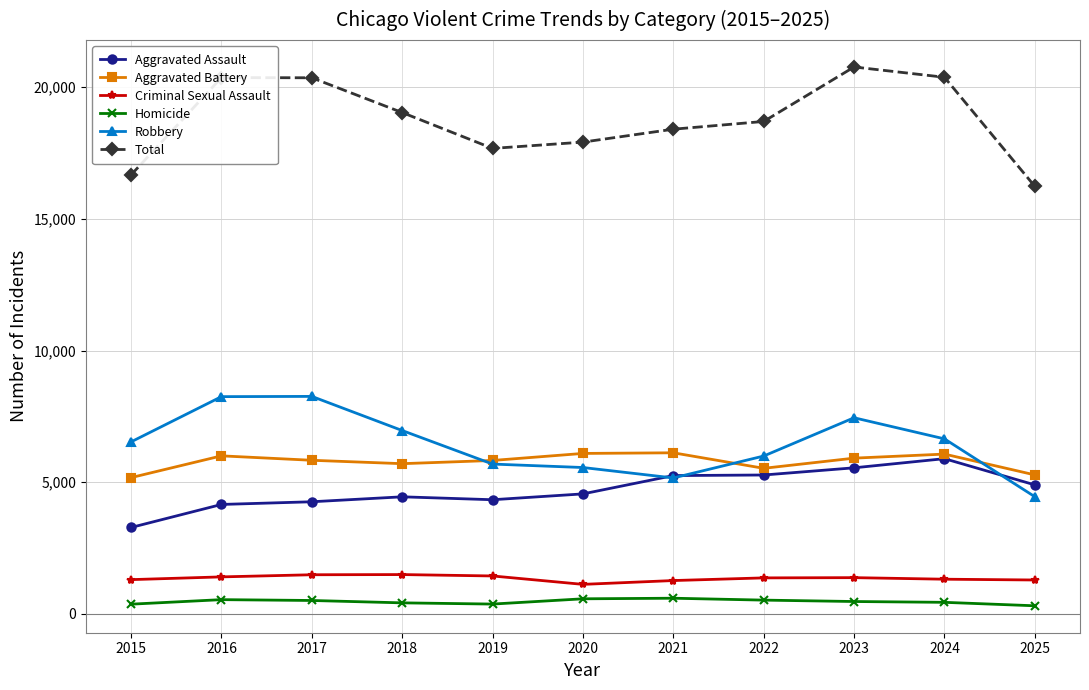

What is the highest value of the Robbery series?

8260